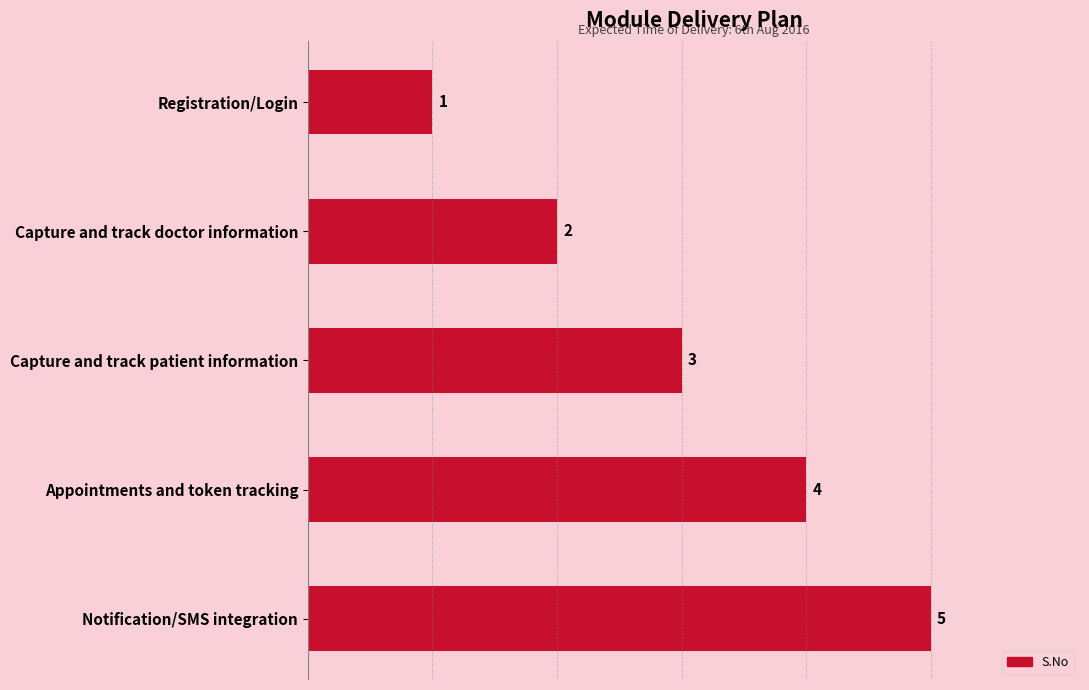

How many data points does each series have?

5